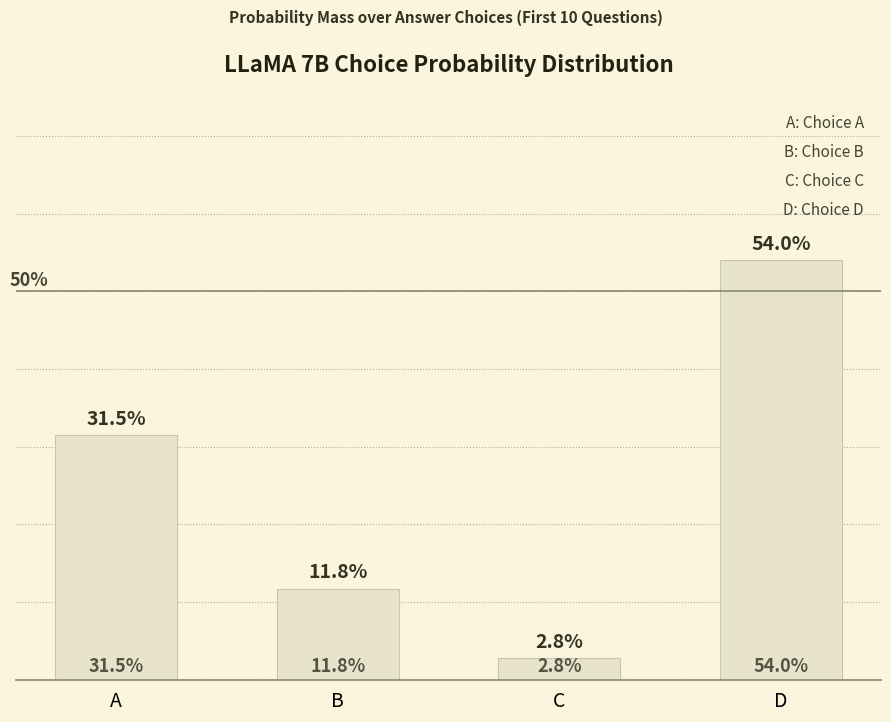

Does the chart contain any negative values?

No